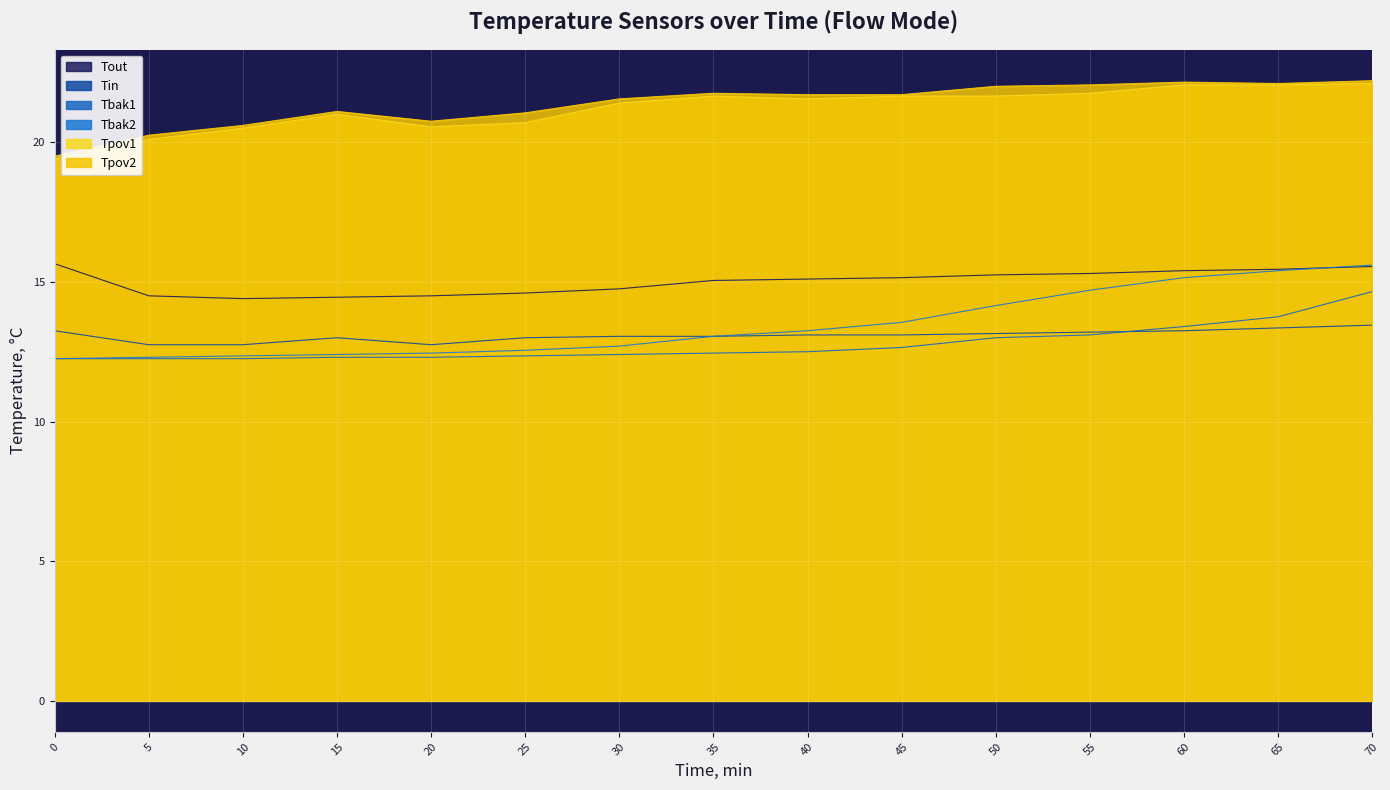

At how many categories does at least one series exceed 20?

14